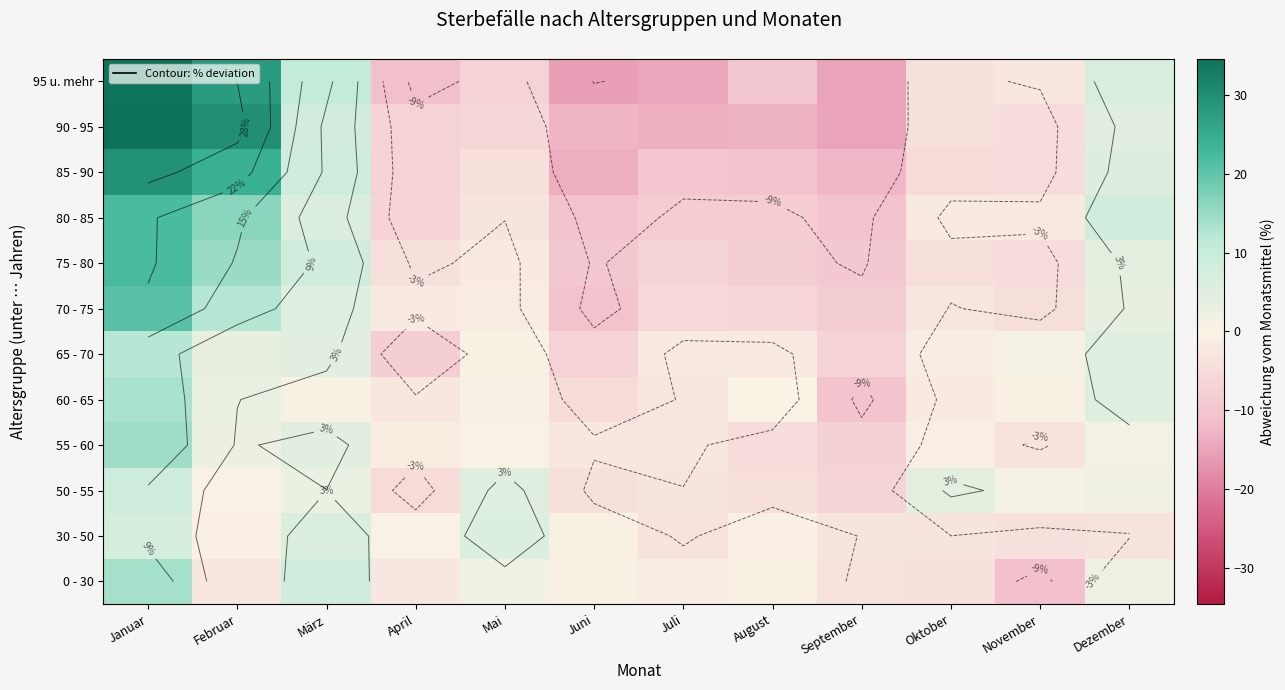

The value of 90 - 95 at August is -13.1. True or false?

True